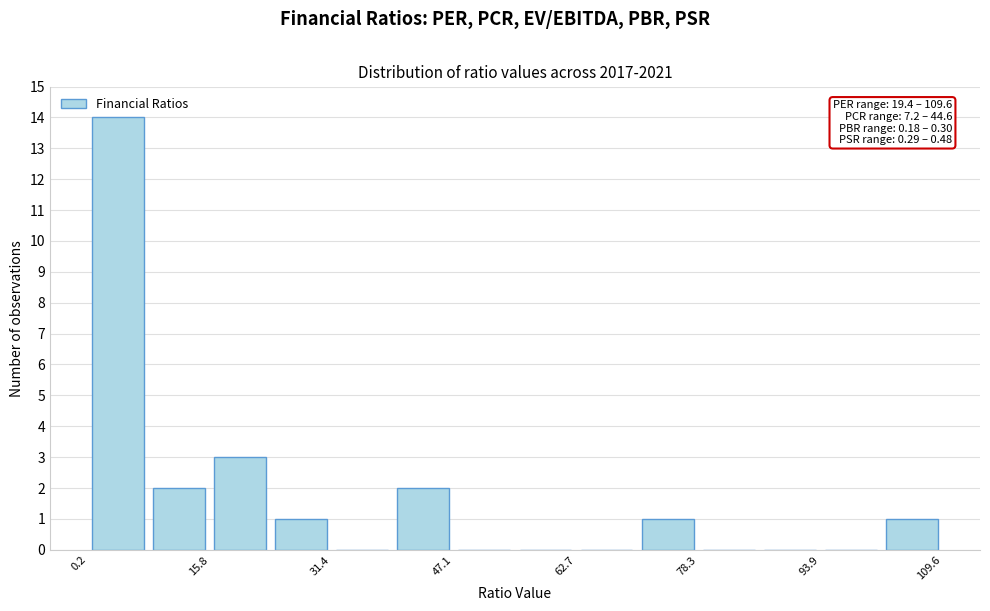

Read against the x-axis, roughly where is the centre of the tallest bar?

4